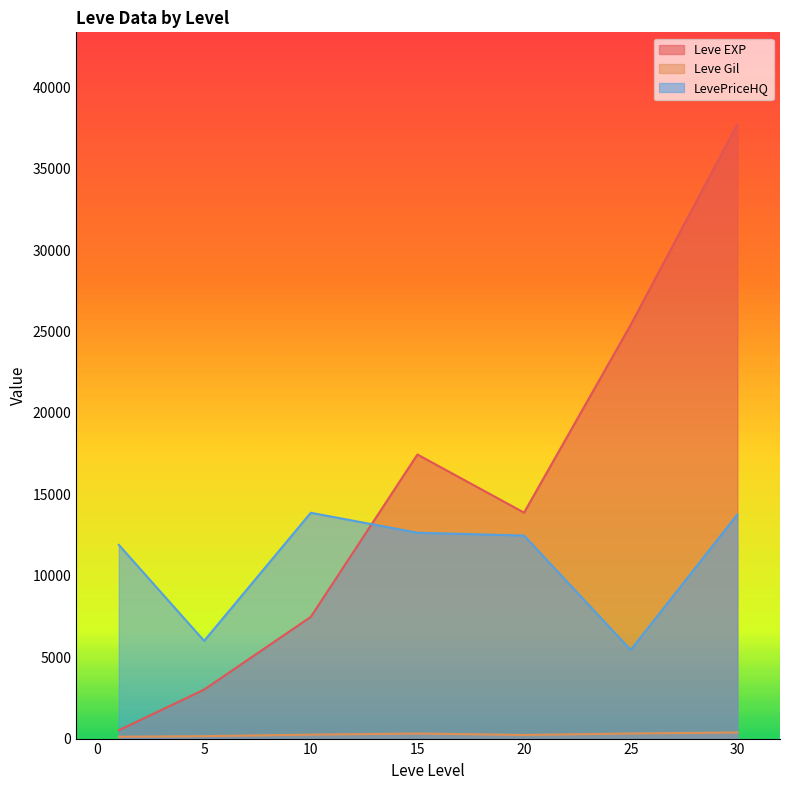

Is the value of Leve Gil at 20 greater than the value of Leve EXP at 15?

No